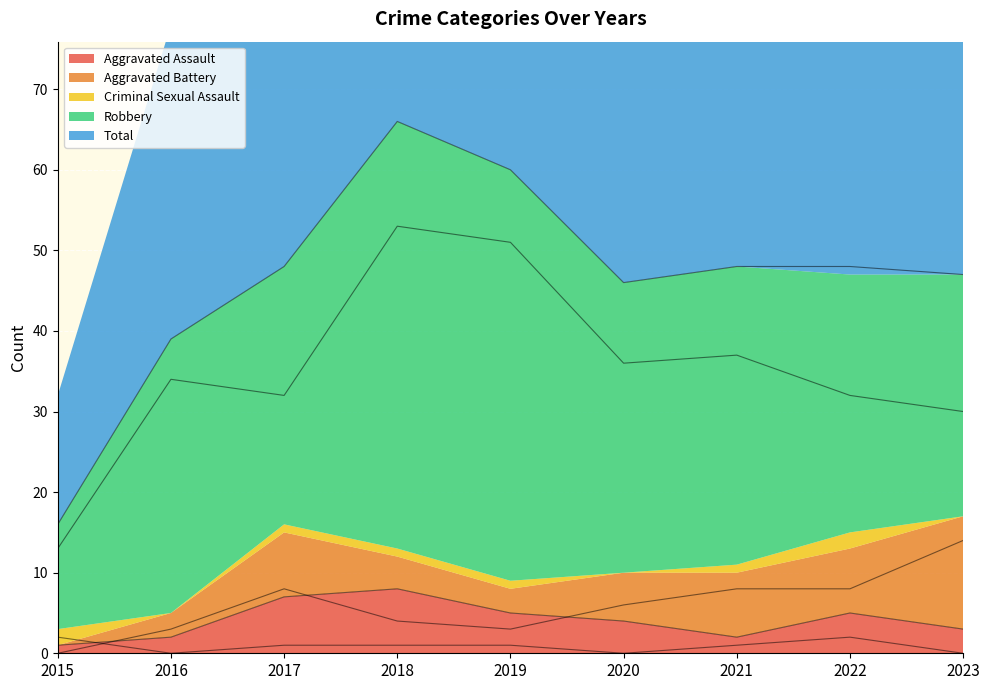

What is the greatest value displayed?

66